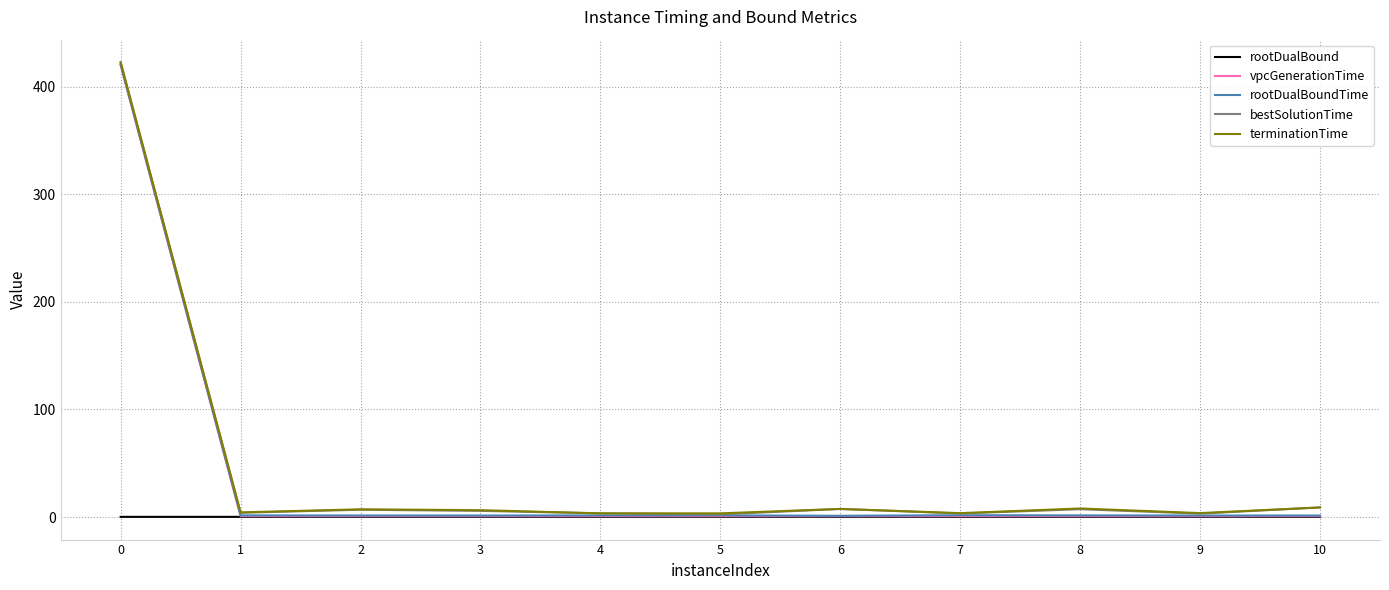

True or false: terminationTime has more than 1 interior local peaks.

True